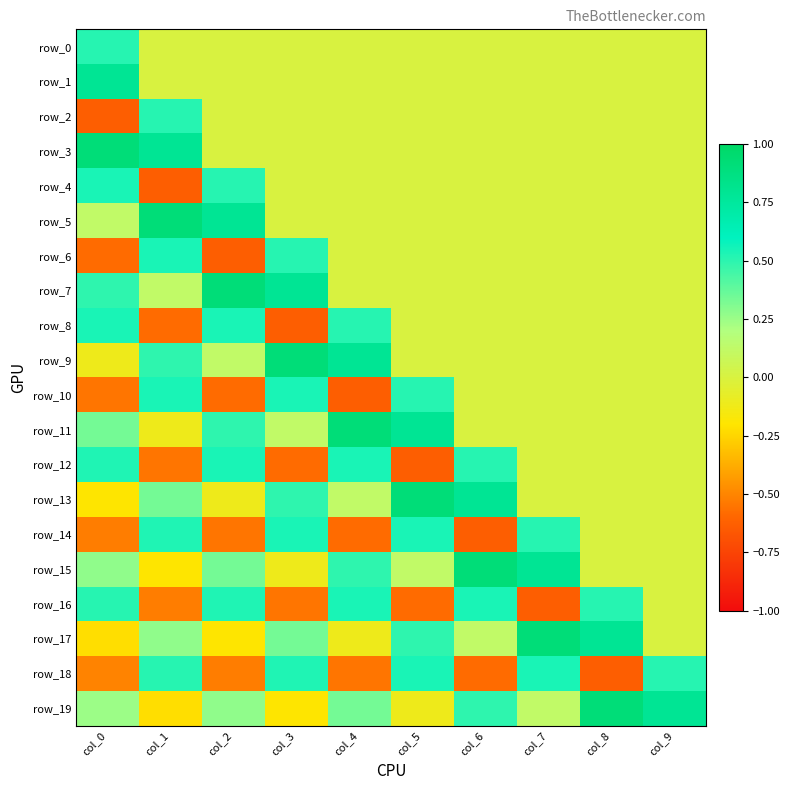

Reading left to right, extract all data points from this chart.

row_0: col_0=0.5	col_1=0.0	col_2=0.0	col_3=0.0	col_4=0.0	col_5=0.0	col_6=0.0	col_7=0.0	col_8=0.0	col_9=0.0
row_1: col_0=0.8	col_1=0.0	col_2=0.0	col_3=0.0	col_4=0.0	col_5=0.0	col_6=0.0	col_7=0.0	col_8=0.0	col_9=0.0
row_2: col_0=-0.6	col_1=0.5	col_2=0.0	col_3=0.0	col_4=0.0	col_5=0.0	col_6=0.0	col_7=0.0	col_8=0.0	col_9=0.0
row_3: col_0=0.9	col_1=0.8	col_2=0.0	col_3=0.0	col_4=0.0	col_5=0.0	col_6=0.0	col_7=0.0	col_8=0.0	col_9=0.0
row_4: col_0=0.5	col_1=-0.6	col_2=0.5	col_3=0.0	col_4=0.0	col_5=0.0	col_6=0.0	col_7=0.0	col_8=0.0	col_9=0.0
row_5: col_0=0.1	col_1=0.9	col_2=0.8	col_3=0.0	col_4=0.0	col_5=0.0	col_6=0.0	col_7=0.0	col_8=0.0	col_9=0.0
row_6: col_0=-0.6	col_1=0.5	col_2=-0.6	col_3=0.5	col_4=0.0	col_5=0.0	col_6=0.0	col_7=0.0	col_8=0.0	col_9=0.0
row_7: col_0=0.5	col_1=0.1	col_2=0.9	col_3=0.8	col_4=0.0	col_5=0.0	col_6=0.0	col_7=0.0	col_8=0.0	col_9=0.0
row_8: col_0=0.5	col_1=-0.6	col_2=0.5	col_3=-0.6	col_4=0.5	col_5=0.0	col_6=0.0	col_7=0.0	col_8=0.0	col_9=0.0
row_9: col_0=-0.1	col_1=0.5	col_2=0.1	col_3=0.9	col_4=0.8	col_5=0.0	col_6=0.0	col_7=0.0	col_8=0.0	col_9=0.0
row_10: col_0=-0.5	col_1=0.5	col_2=-0.6	col_3=0.5	col_4=-0.6	col_5=0.5	col_6=0.0	col_7=0.0	col_8=0.0	col_9=0.0
row_11: col_0=0.3	col_1=-0.1	col_2=0.5	col_3=0.1	col_4=0.9	col_5=0.8	col_6=0.0	col_7=0.0	col_8=0.0	col_9=0.0
row_12: col_0=0.5	col_1=-0.5	col_2=0.5	col_3=-0.6	col_4=0.5	col_5=-0.6	col_6=0.5	col_7=0.0	col_8=0.0	col_9=0.0
row_13: col_0=-0.2	col_1=0.3	col_2=-0.1	col_3=0.5	col_4=0.1	col_5=0.9	col_6=0.8	col_7=0.0	col_8=0.0	col_9=0.0
row_14: col_0=-0.5	col_1=0.5	col_2=-0.5	col_3=0.5	col_4=-0.6	col_5=0.5	col_6=-0.6	col_7=0.5	col_8=0.0	col_9=0.0
row_15: col_0=0.3	col_1=-0.2	col_2=0.3	col_3=-0.1	col_4=0.5	col_5=0.1	col_6=0.9	col_7=0.8	col_8=0.0	col_9=0.0
row_16: col_0=0.5	col_1=-0.5	col_2=0.5	col_3=-0.5	col_4=0.5	col_5=-0.6	col_6=0.5	col_7=-0.6	col_8=0.5	col_9=0.0
row_17: col_0=-0.2	col_1=0.3	col_2=-0.2	col_3=0.3	col_4=-0.1	col_5=0.5	col_6=0.1	col_7=0.9	col_8=0.8	col_9=0.0
row_18: col_0=-0.5	col_1=0.5	col_2=-0.5	col_3=0.5	col_4=-0.5	col_5=0.5	col_6=-0.6	col_7=0.5	col_8=-0.6	col_9=0.5
row_19: col_0=0.2	col_1=-0.2	col_2=0.3	col_3=-0.2	col_4=0.3	col_5=-0.1	col_6=0.5	col_7=0.1	col_8=0.9	col_9=0.8